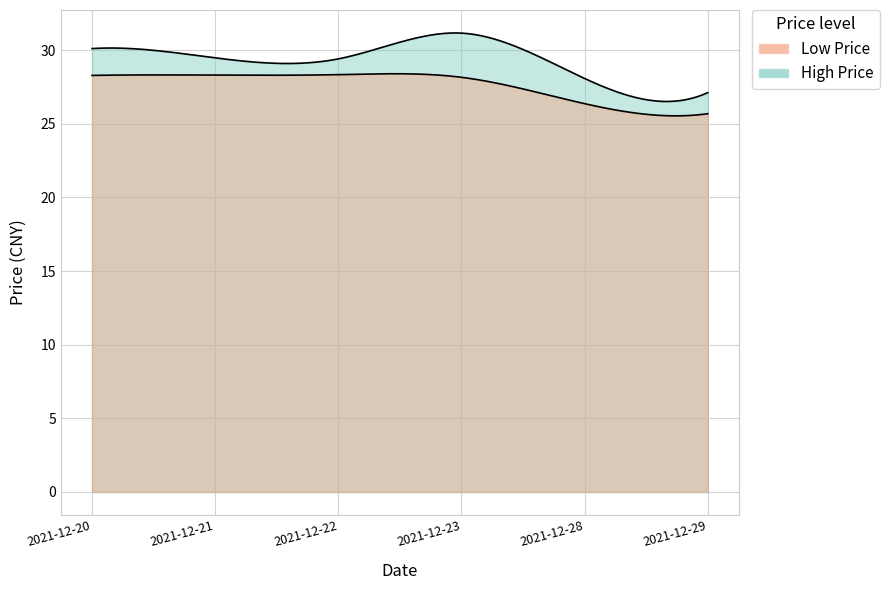

What is the average value of the high series?

29.2